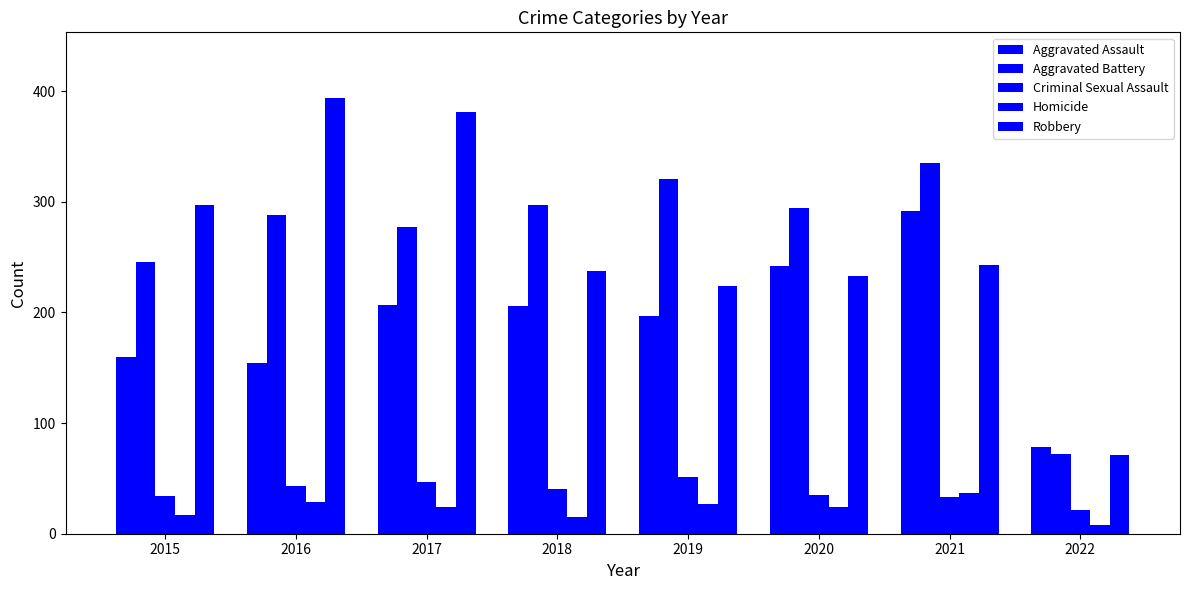

What is the total value across all series at 2019?

820